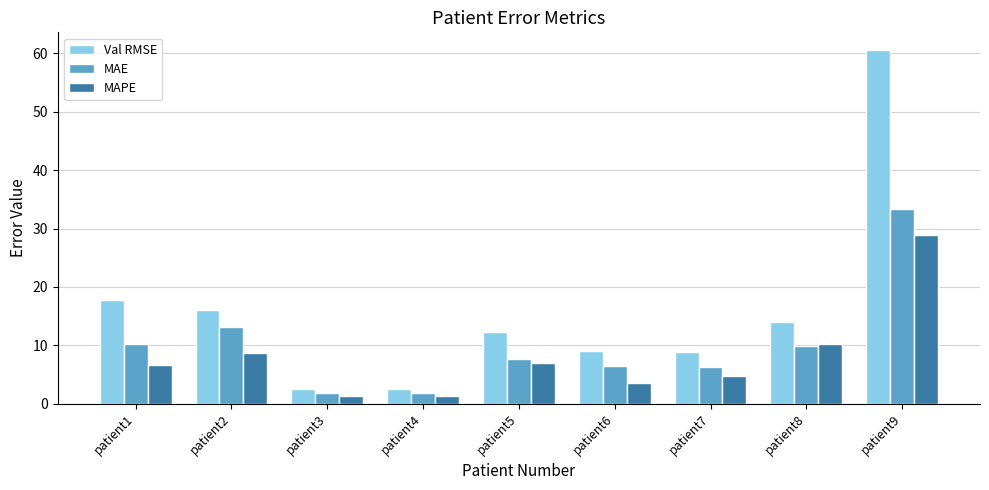

List the series in order of their overall mean, lowest first.

MAPE, MAE, Val RMSE